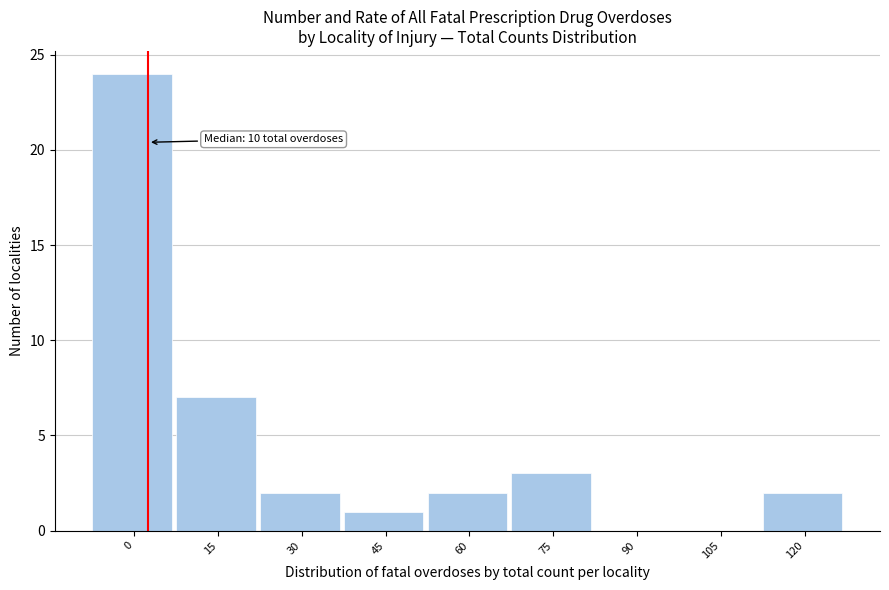

Reading right to left, list all the values displayed in this chart.

120=2	105=0	90=0	75=3	60=2	45=1	30=2	15=7	0=24